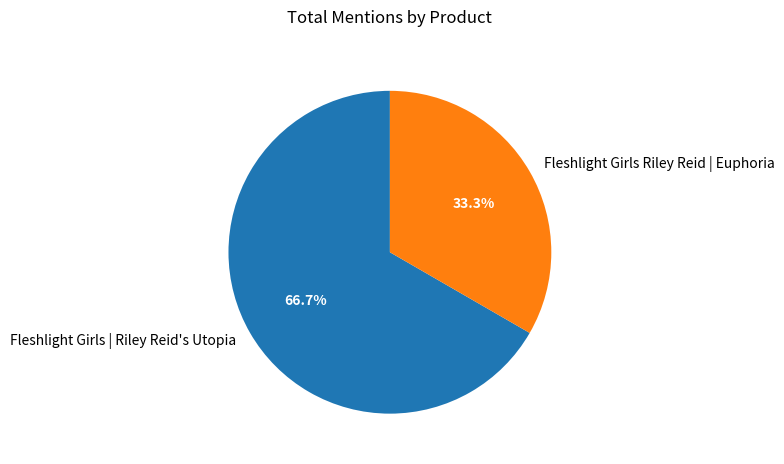

How many segments does this pie chart have?

2